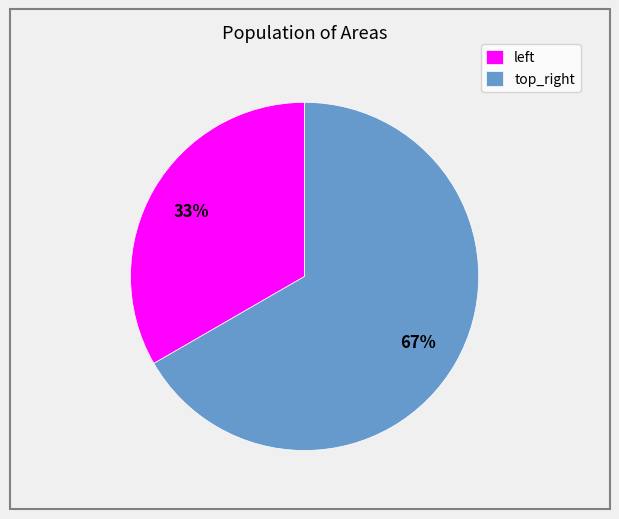

Is there any slice that represents more than half of the pie?

Yes